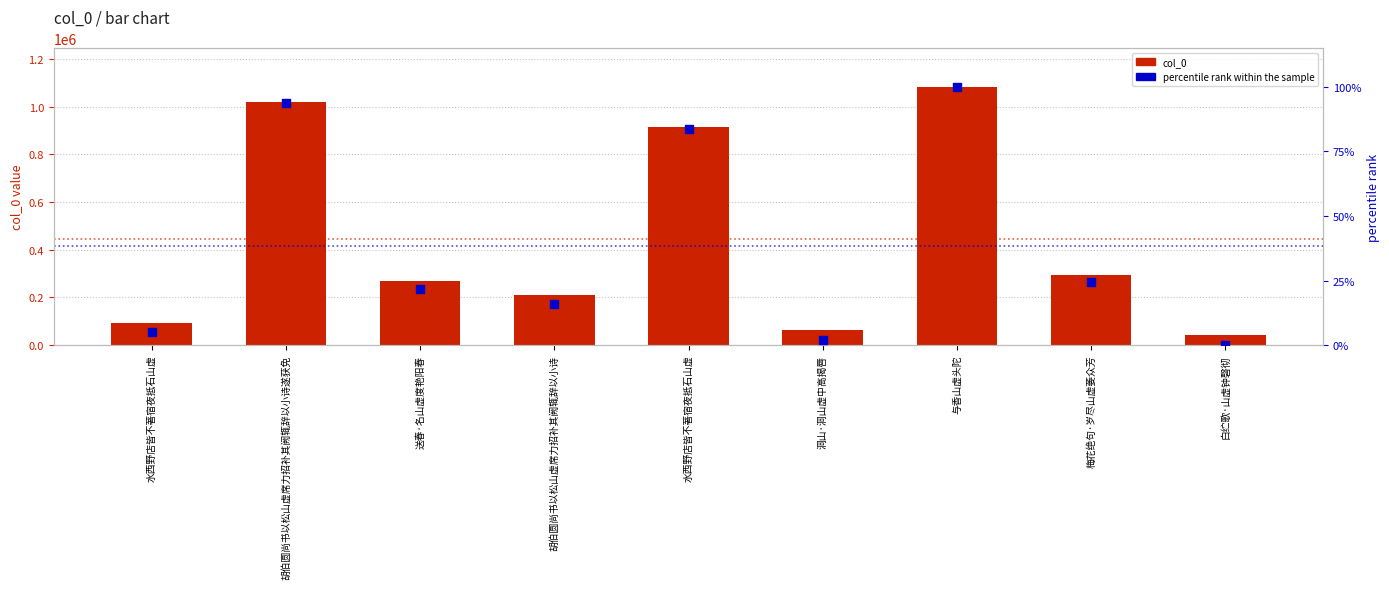

Which series contains the highest Y value?

col_0